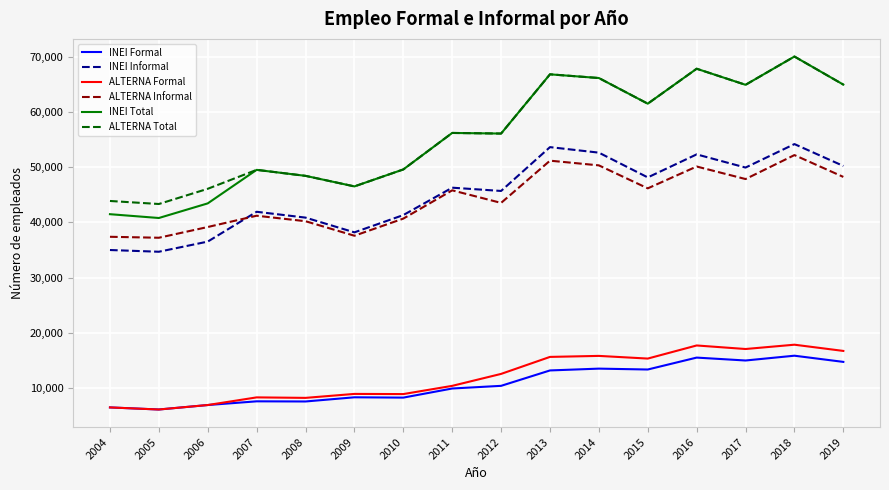

Which series changed the most between 2005 and 2018?

INEI Total